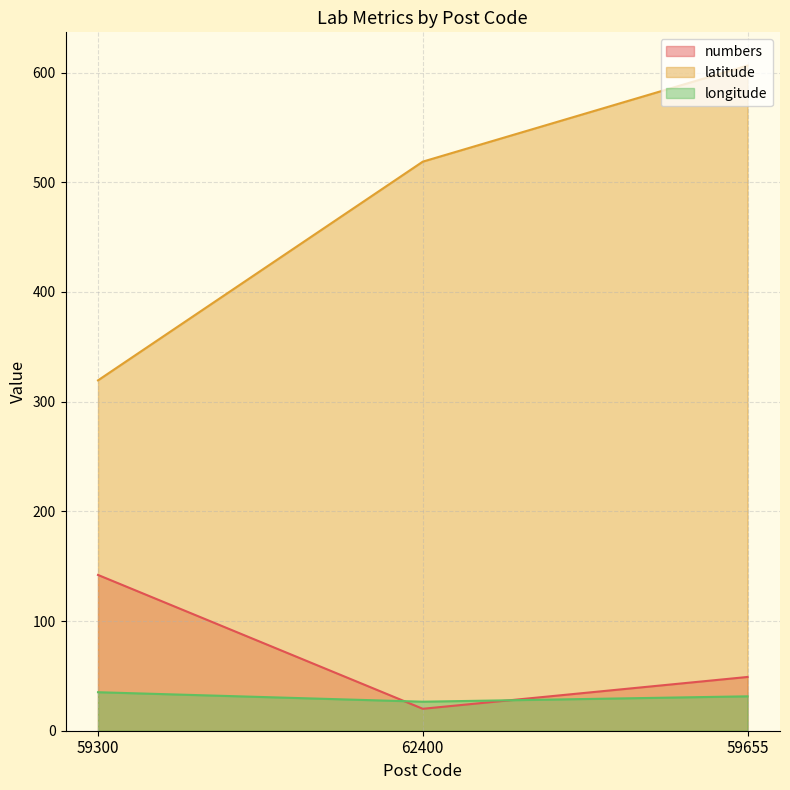

Reading left to right, list all the values displayed in this chart.

numbers: 59300=142.0	62400=20.0	59655=49.0
latitude: 59300=319.4	62400=518.7	59655=606.3
longitude: 59300=35.1	62400=26.5	59655=31.4